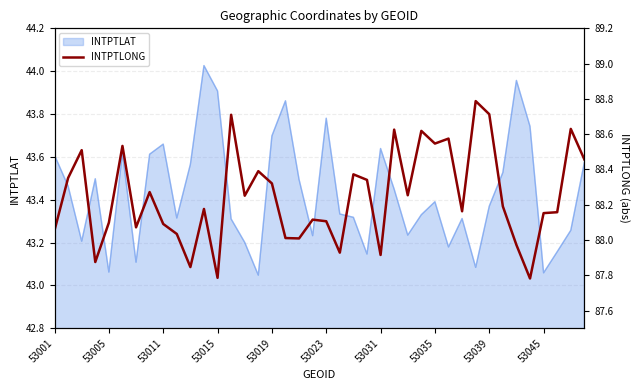

True or false: INTPTLAT has a value of 73.0 at 53023.

False